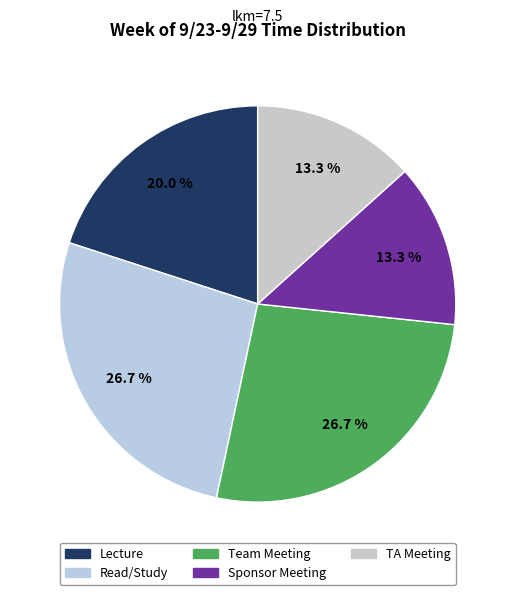

What is the largest slice in the pie chart?

Read/Study